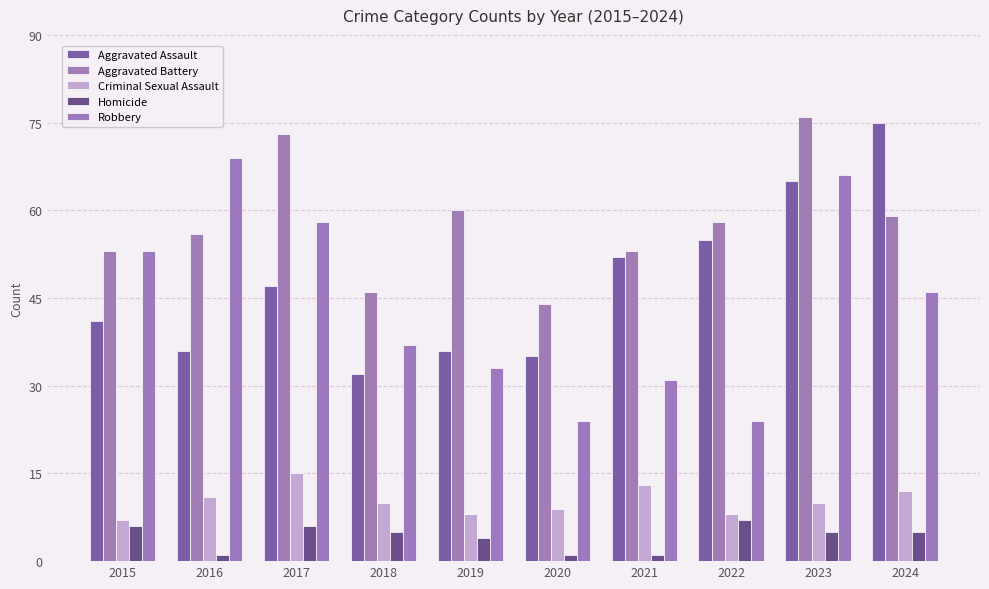

What is the sum of the Aggravated Assault values at 2023 and 2024?

140